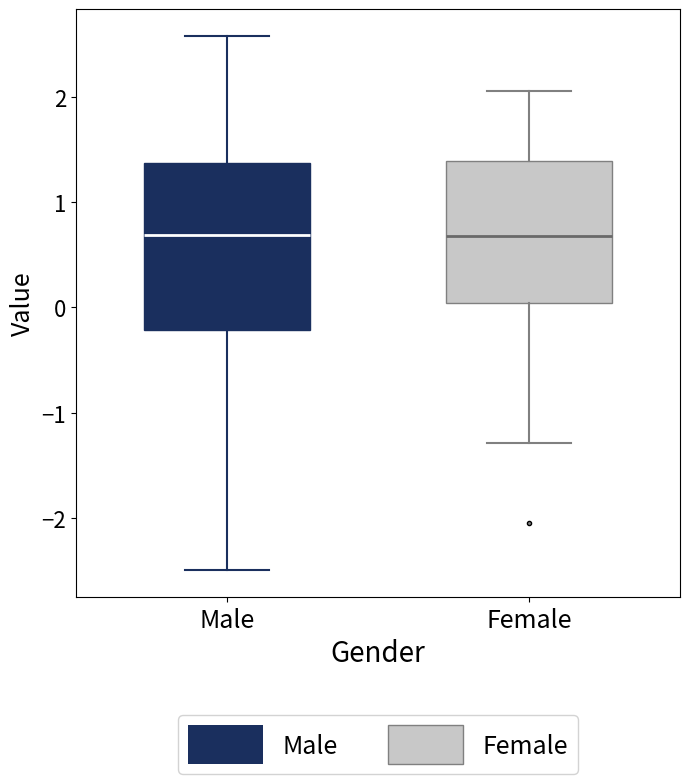

Reading left to right, transcribe this box plot: for each box, give where its median line is, the range the box spans, and where its two whiskers end, as read against the y-axis. The values are not printed on the chart, so give them approximately, as read against the axis.

Male: median 0.7, box -0.2 to 1.4, whiskers -2.5 to 2.6
Female: median 0.7, box 0.0 to 1.4, whiskers -1.3 to 2.1